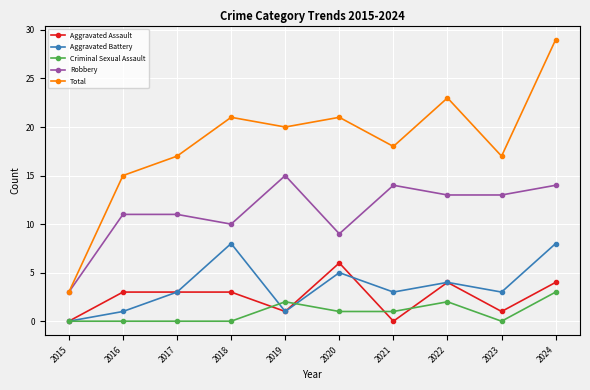

At which category is the sum across all series the highest?

2024